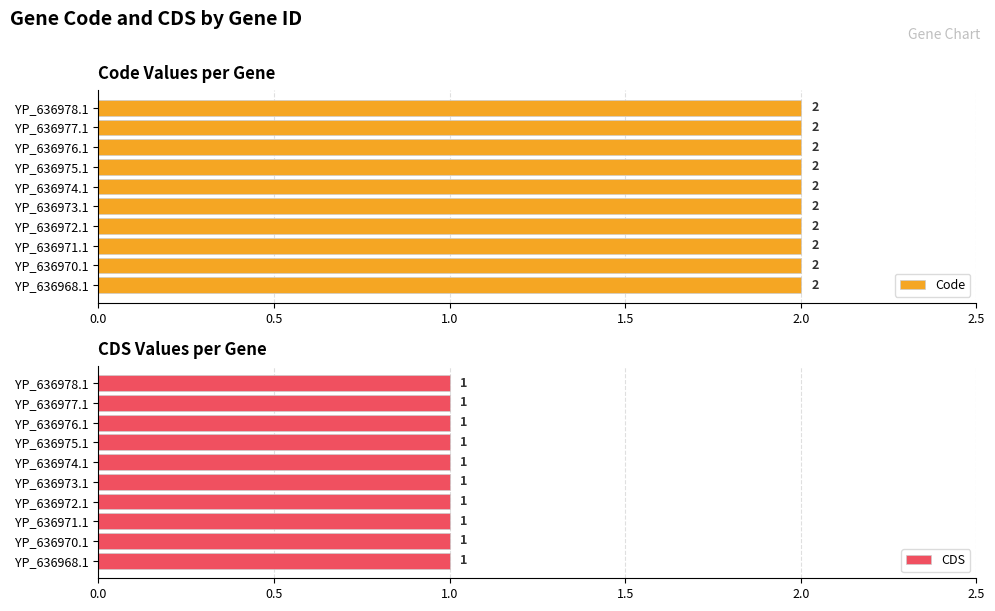

Rank the series by their maximum value, from lowest to highest.

CDS, Code